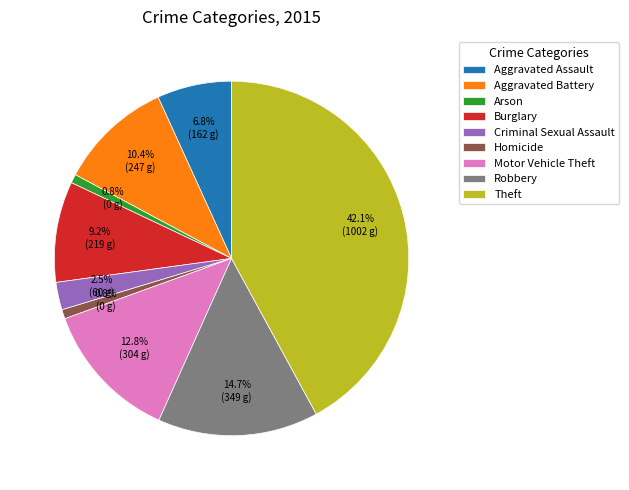

Is there any slice that represents more than half of the pie?

No